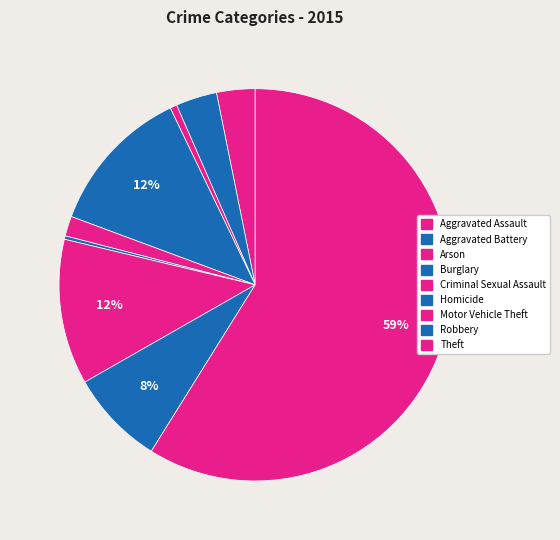

True or false: Aggravated Battery accounts for 1% of the total.

False